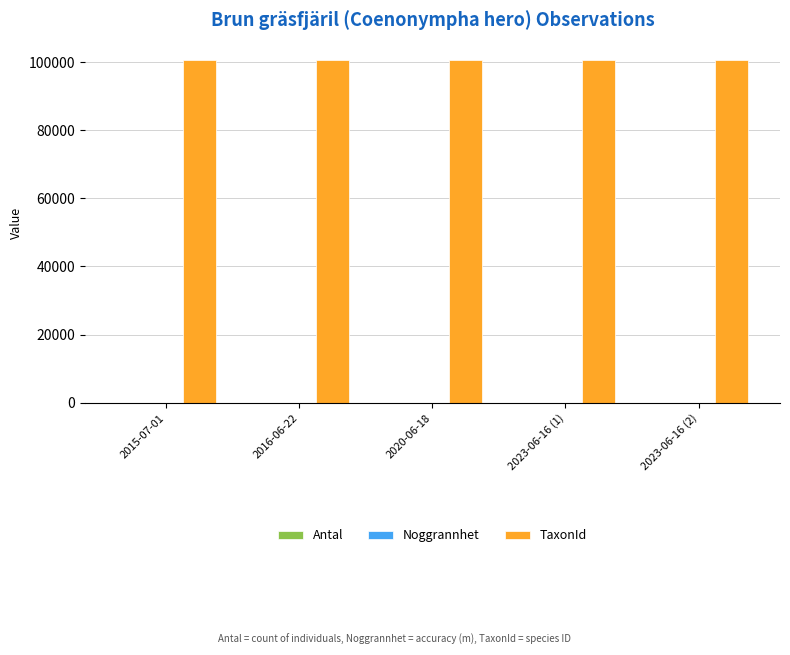

At which category is the sum across all series the highest?

2016-06-22